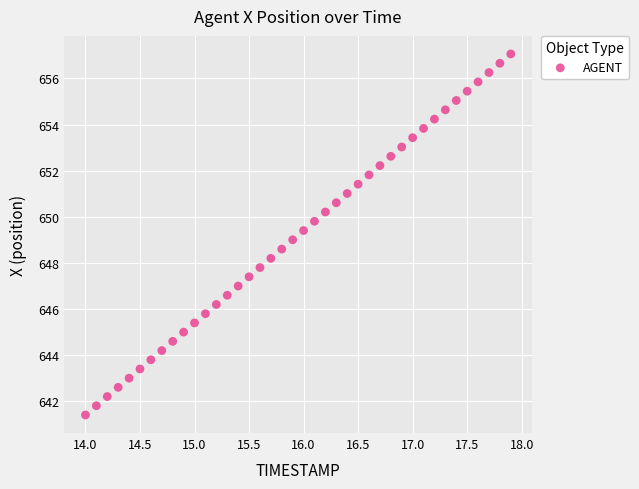

What is the range of X values (max minus min)?

3.9